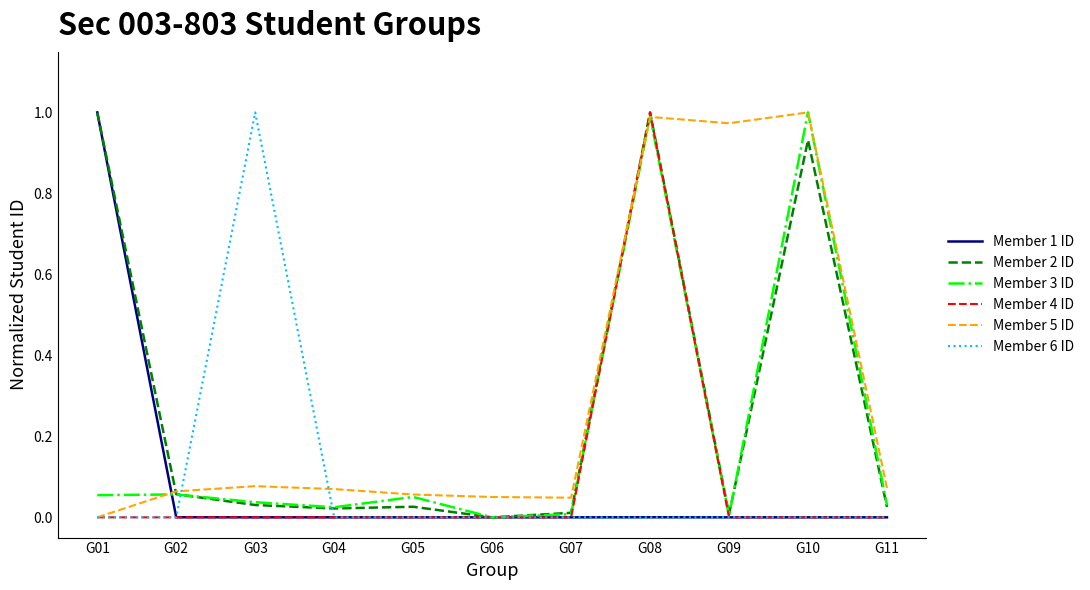

Is the value of Member 3 ID at G03 greater than the value of Member 4 ID at G03?

Yes